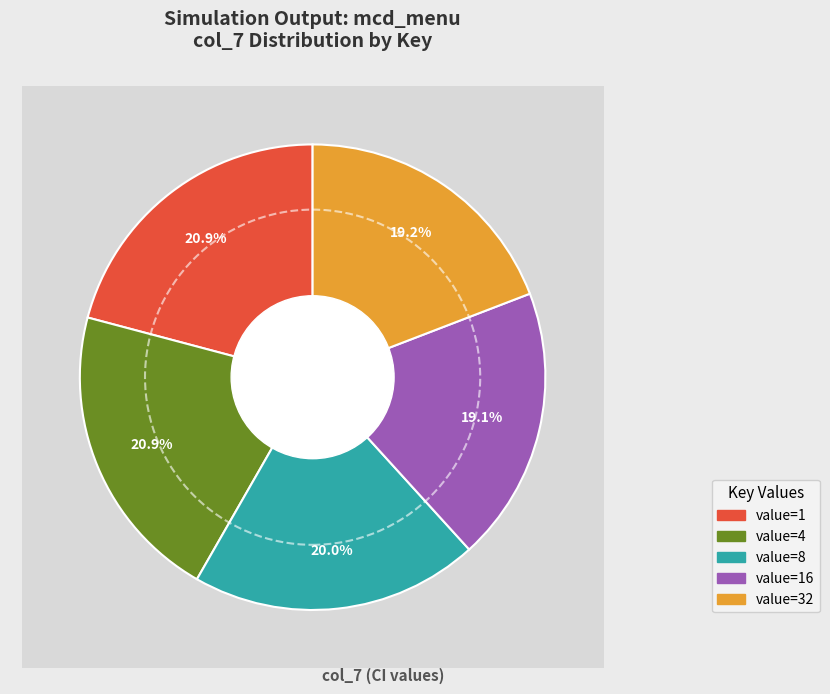

To the nearest percent, what percentage of the pie is value=8?

20%